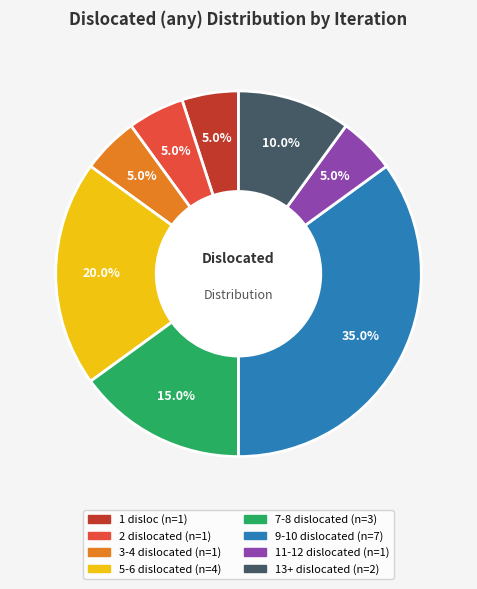

Is there any slice that represents more than half of the pie?

No